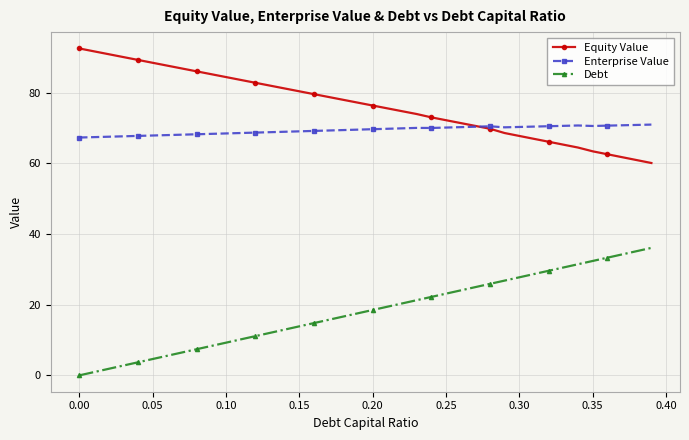

In Enterprise Value, how many points are higher than both neighbors (excluding endpoints)?

3